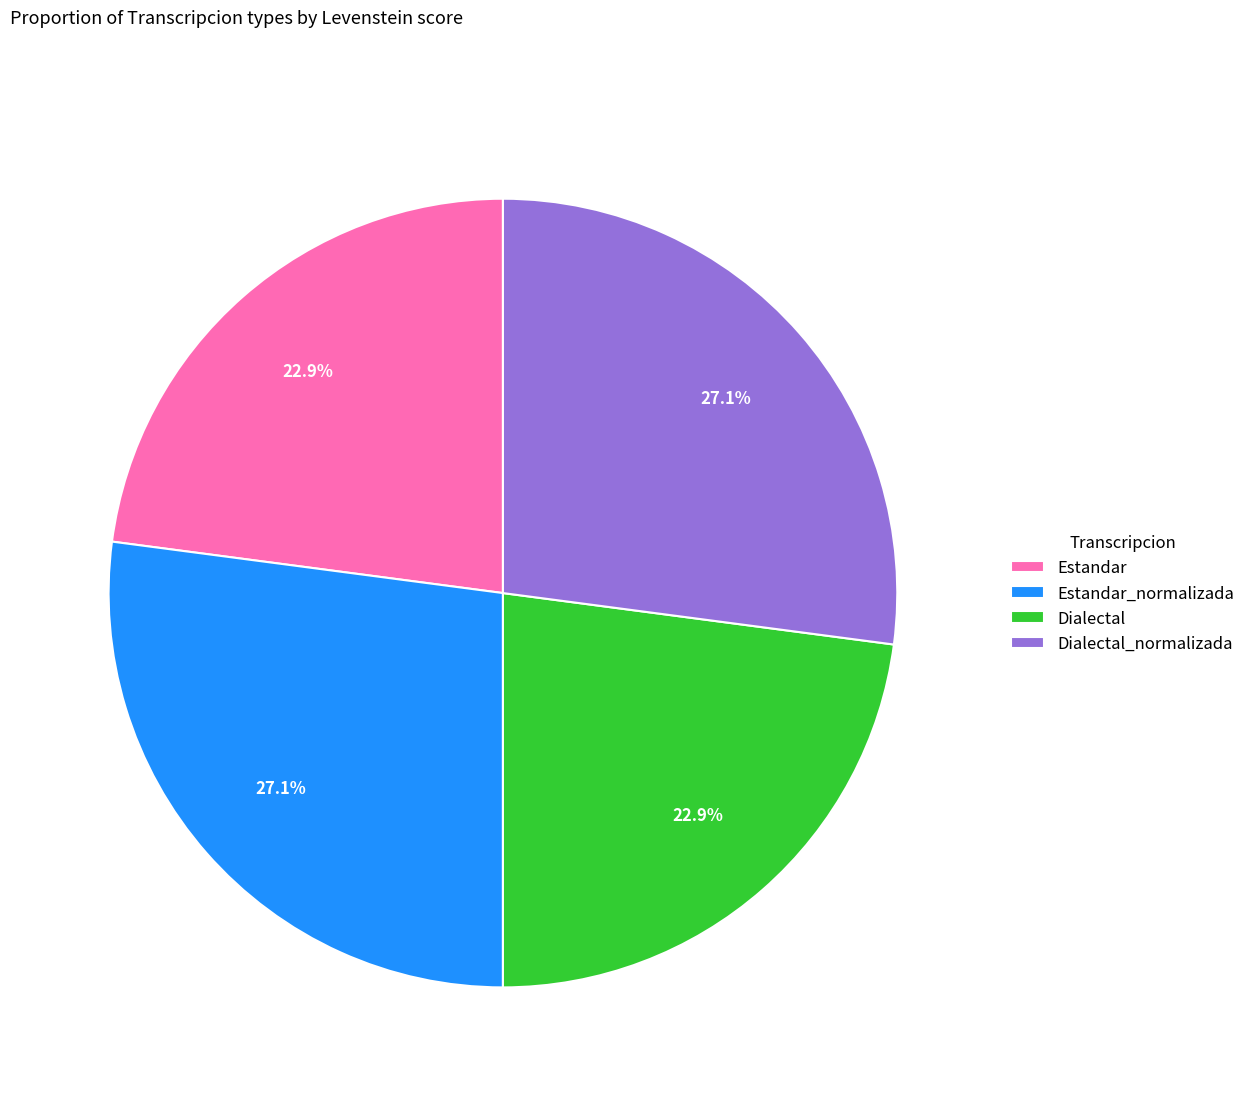

True or false: Estandar_normalizada accounts for 27% of the total.

True